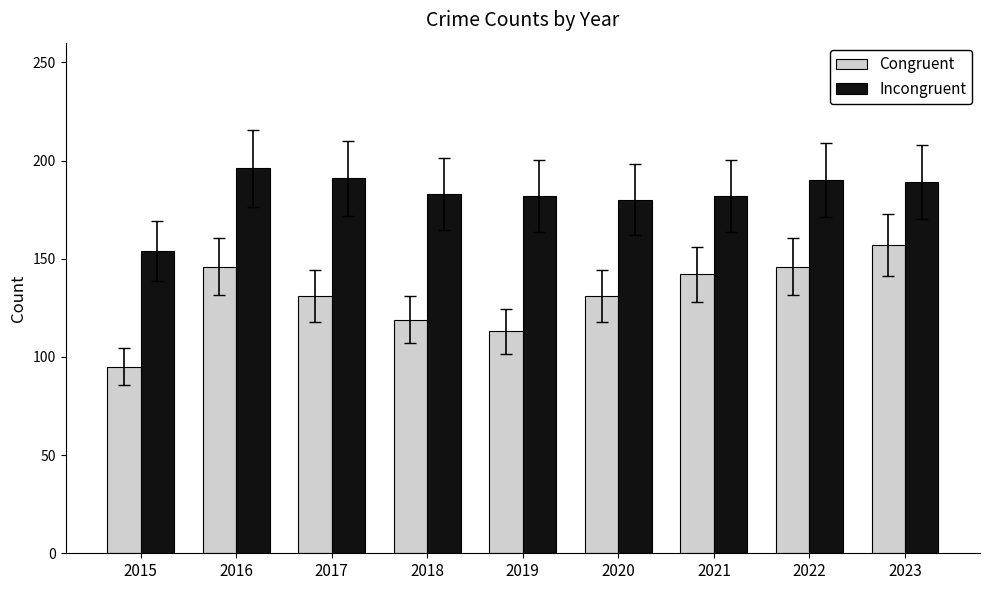

Read the Congruent value at 2018, to the nearest 5.

120